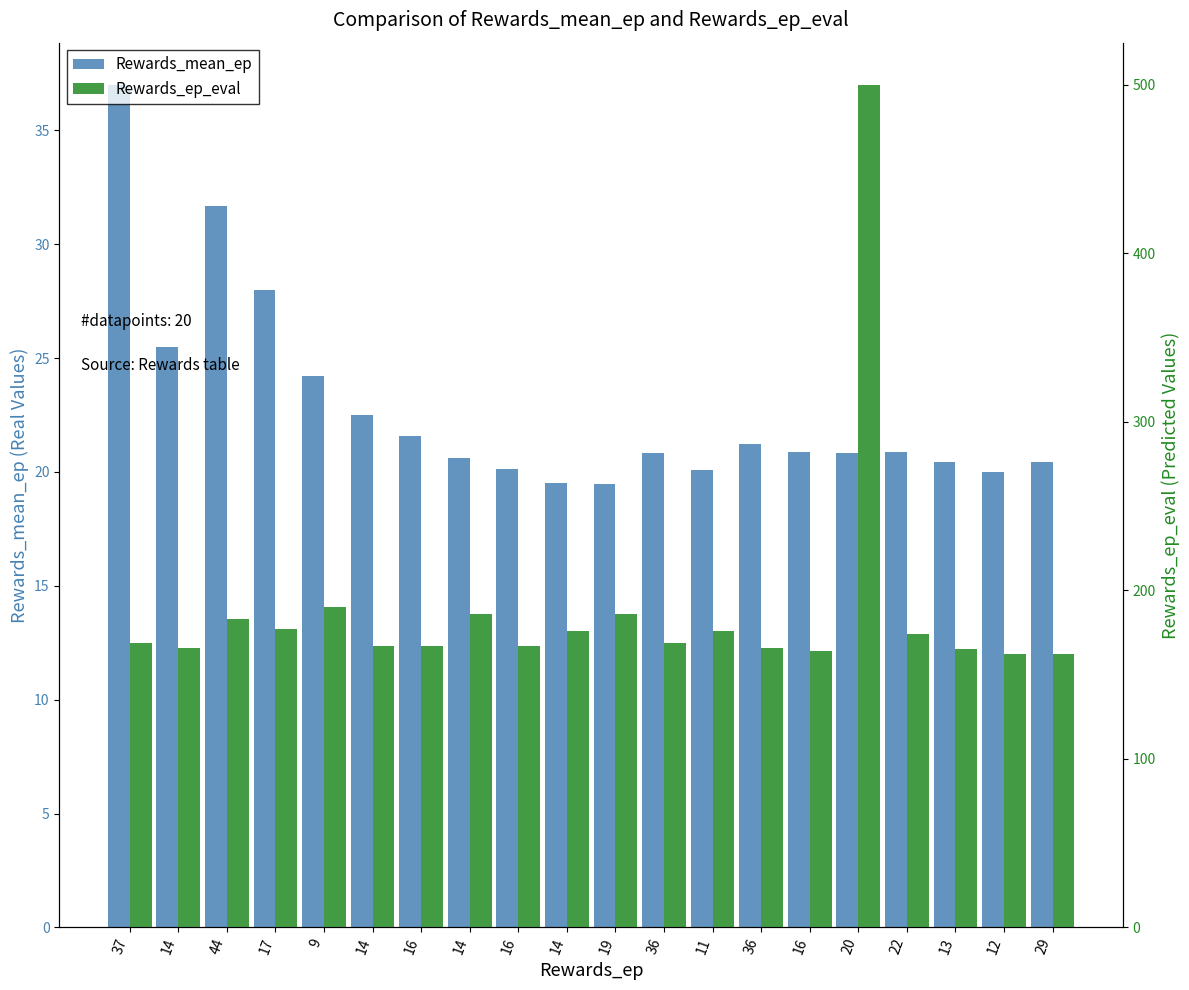

What is the spread (max minus min) of values at 22?

153.1